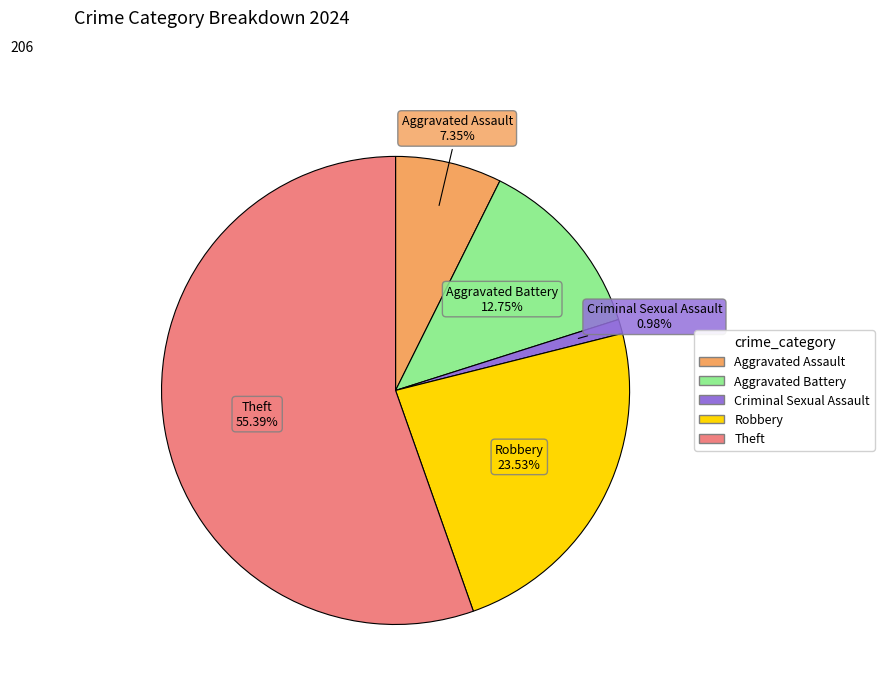

Does any single category account for the majority?

Yes